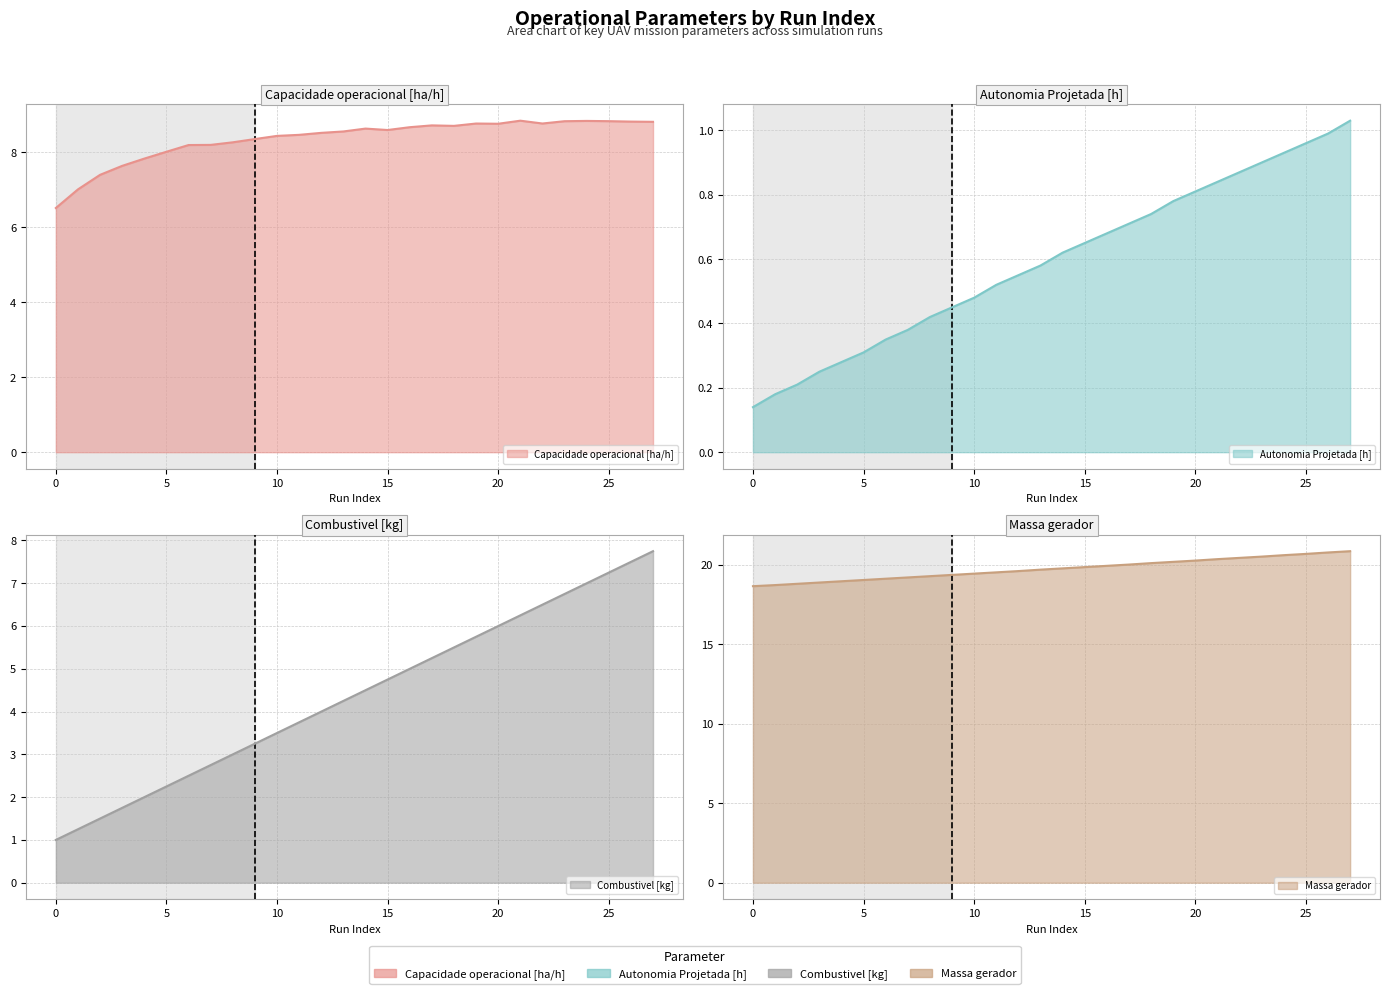

True or false: Capacidade operacional [ha/h] and Combustivel [kg] cross at least once.

False